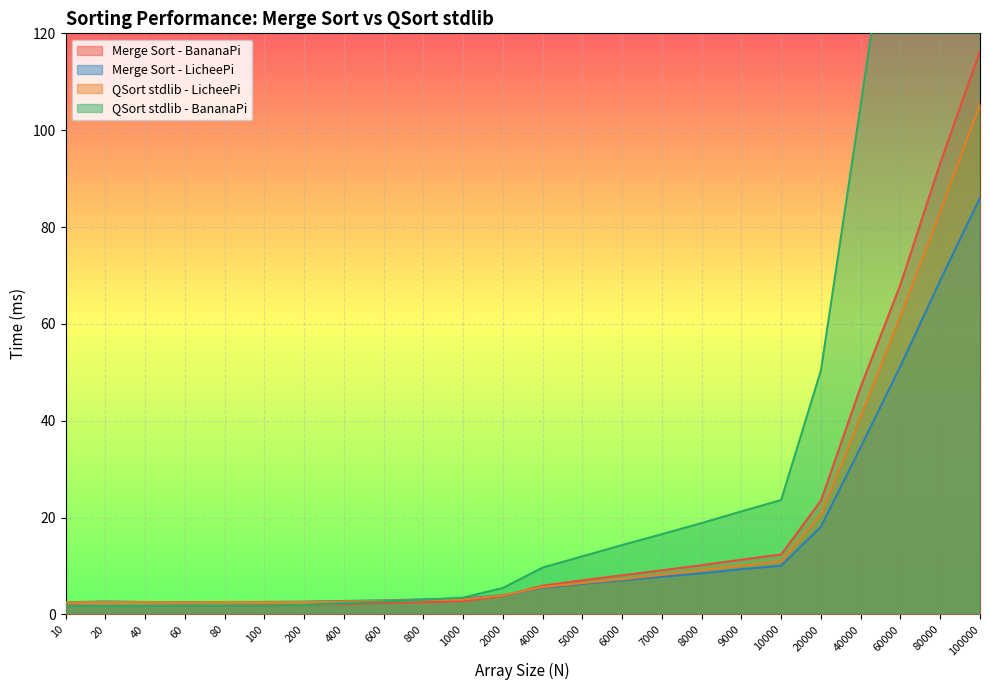

The value of QSort stdlib - LicheePi at 100000 is 186.0. True or false?

False